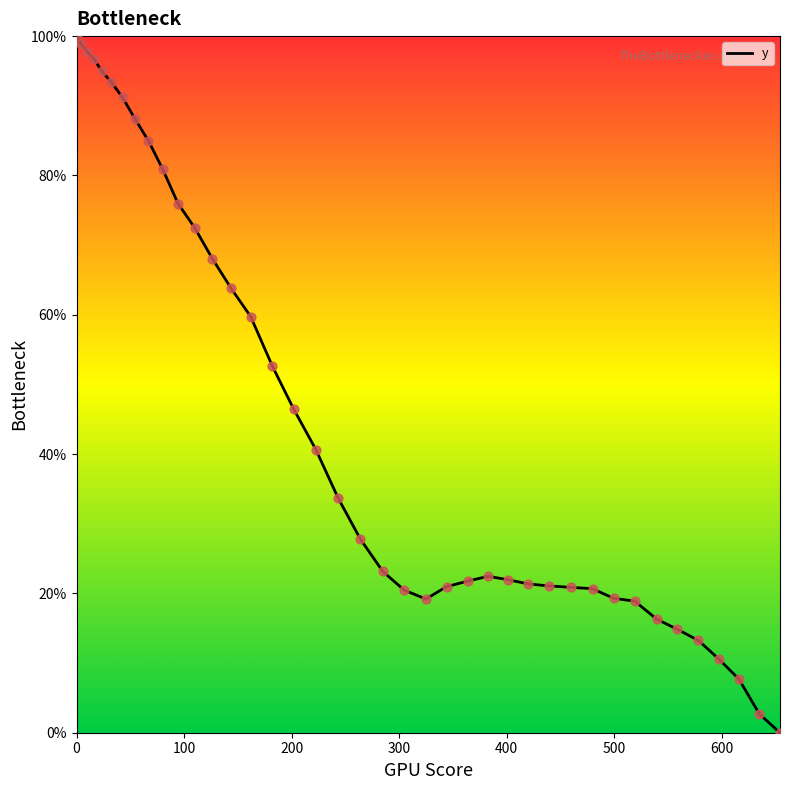

What is the greatest value displayed?

100.0